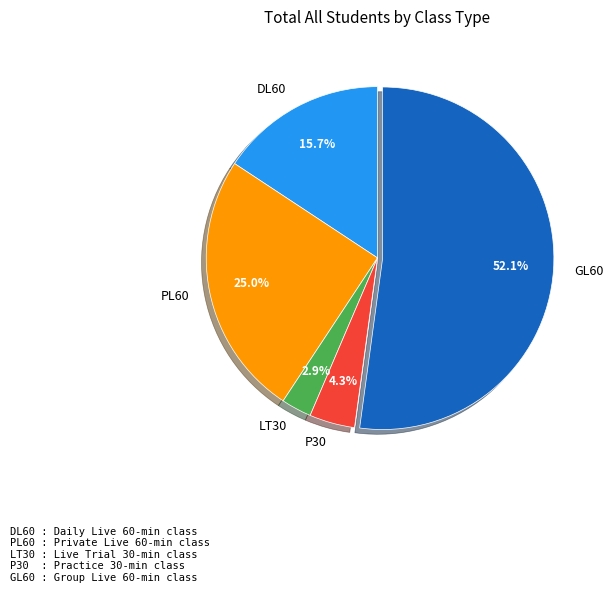

Approximately how many times larger is the value at P30 compared to GL60?

0.1